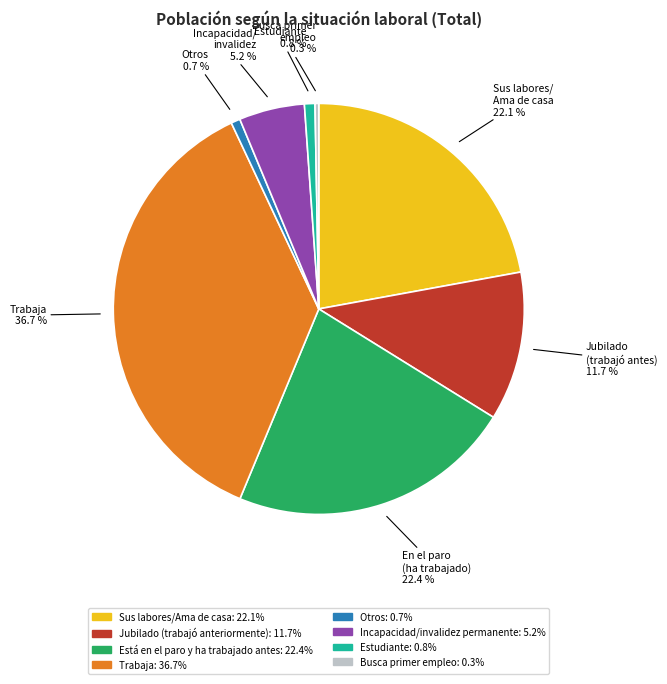

To the nearest percent, what is the difference between the largest and smallest slice percentages?

36%